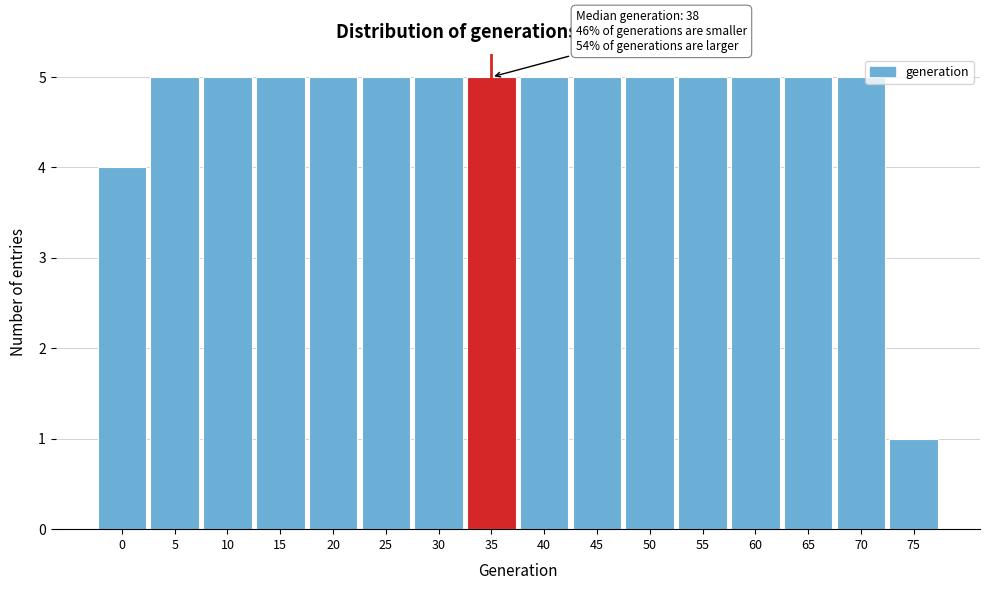

Reading right to left, extract all data points from this chart.

1	5	5	5	5	5	5	5	5	5	5	5	5	5	5	4